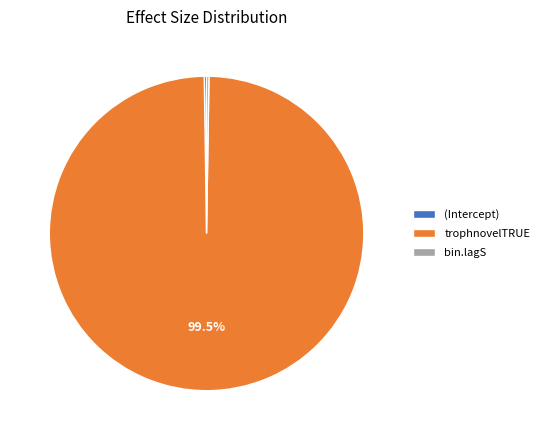

What is the majority slice?

trophnovelTRUE